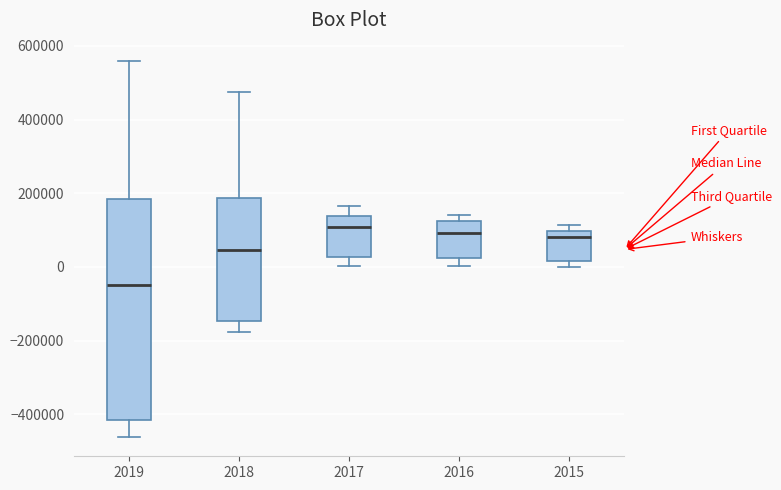

Reading left to right, transcribe this box plot: for each box, give where its median line is, the range the box spans, and where its two whiskers end, as read against the y-axis. The values are not printed on the chart, so give them approximately, as read against the axis.

2019: median -40000, box -420000 to 180000, whiskers -460000 to 560000
2018: median 40000, box -140000 to 180000, whiskers -180000 to 480000
2017: median 100000, box 20000 to 140000, whiskers 0 to 160000
2016: median 100000, box 20000 to 120000, whiskers 0 to 140000
2015: median 80000, box 20000 to 100000, whiskers 0 to 120000